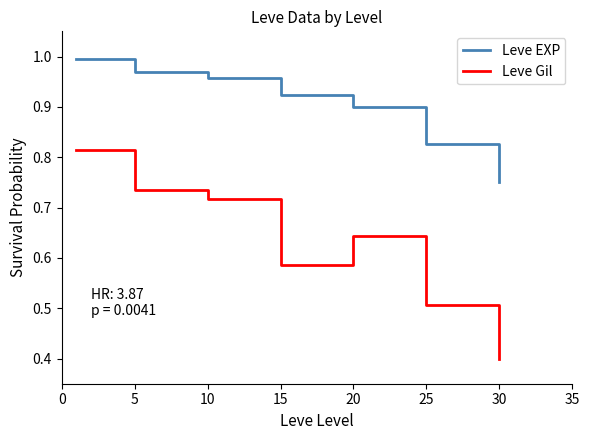

Is this an area chart (filled region under the line)?

No